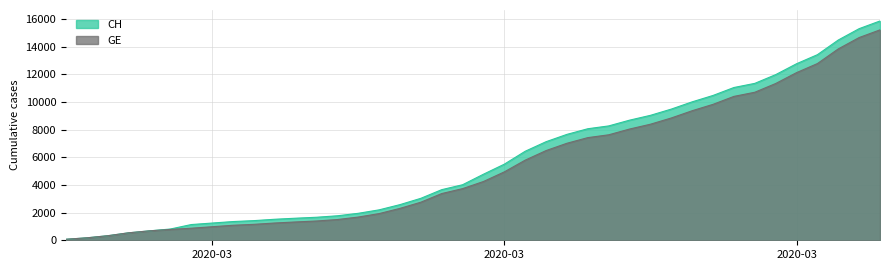

True or false: CH and GE intersect in this chart.

False